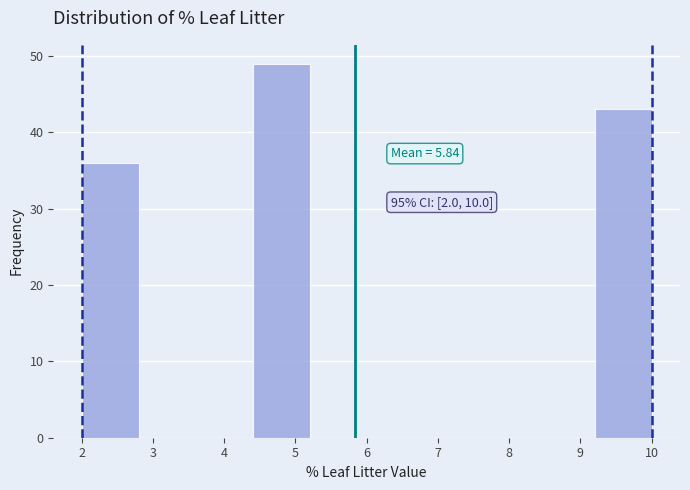

Which range on the x-axis has the tallest bar?

4.4 to 5.2